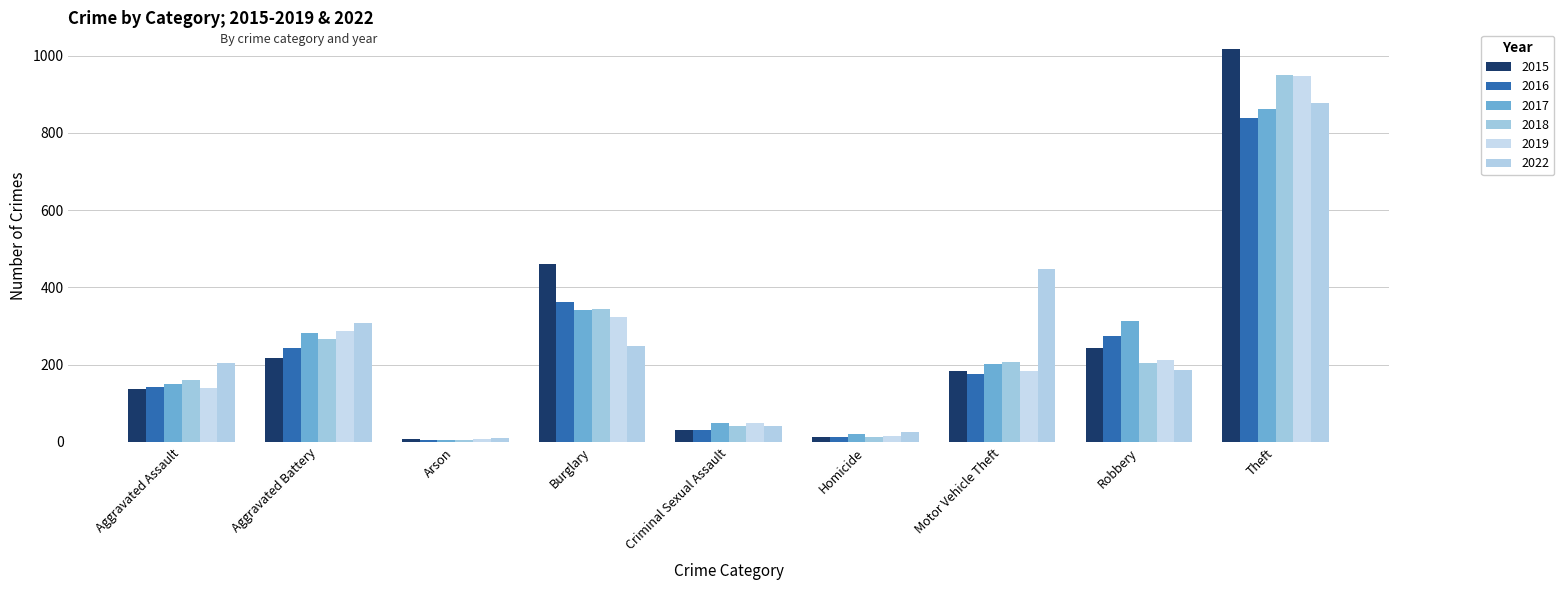

Reading left to right, extract all data points from this chart.

2015: 136	218	8	462	30	13	183	242	1017
2016: 143	244	5	363	30	14	176	274	840
2017: 151	283	6	341	49	20	201	312	861
2018: 161	266	5	343	42	14	206	204	951
2019: 139	287	7	323	48	15	184	213	947
2022: 204	309	9	248	40	27	447	187	877